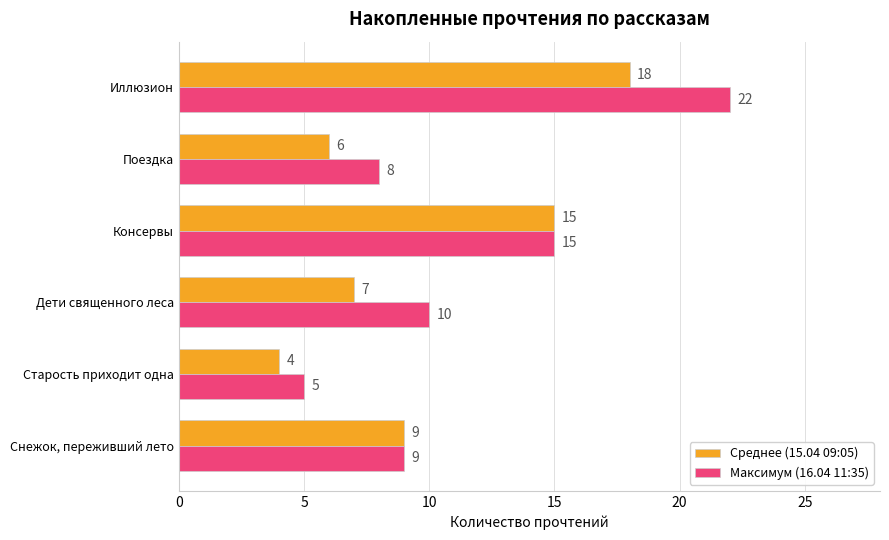

What is the average value of the Среднее (15.04 09:05) series?

10